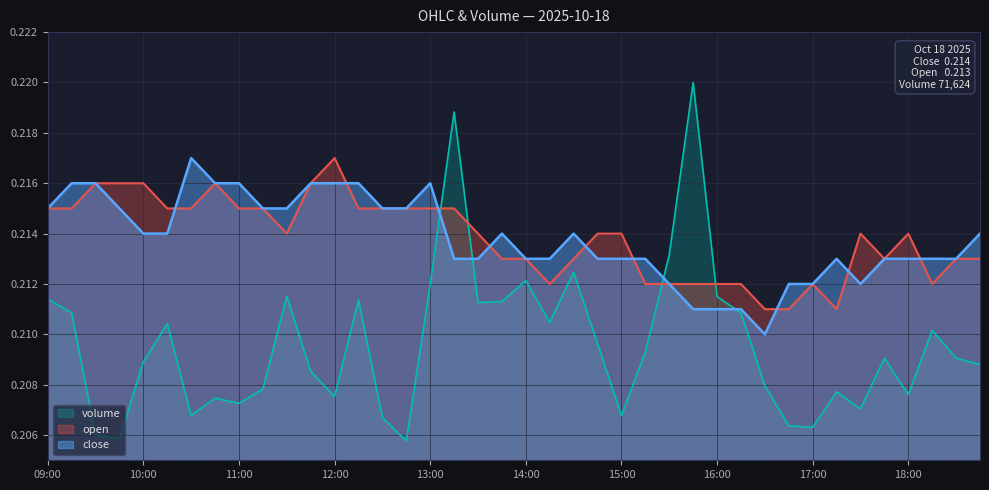

Which series changed the most between 2025-10-18 14:15:00 and 2025-10-18 16:30:00?

close